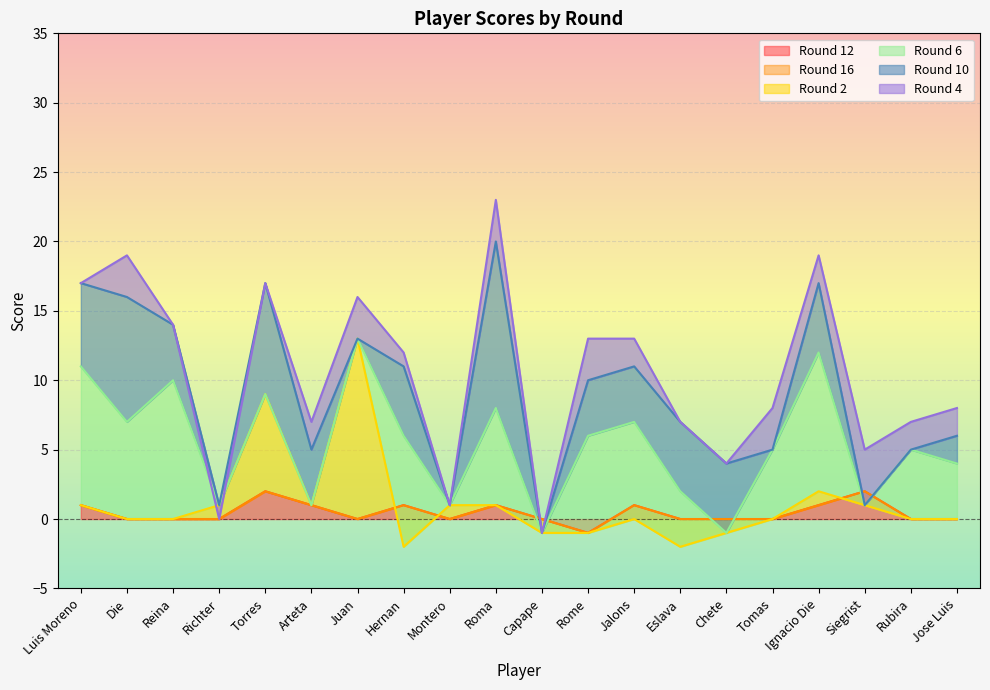

Reading left to right, what are all the values shown in this chart?

Round 12: 1	0	0	0	2	1	0	1	0	1	0	-1	1	0	0	0	1	2	0	0
Round 16: 0	0	0	0	0	0	0	0	0	0	0	0	0	0	0	0	0	0	0	0
Round 2: 0	0	0	1	7	0	13	-3	1	0	-1	0	-1	-2	-1	0	1	-1	0	0
Round 6: 10	7	10	0	0	0	0	8	0	7	0	7	7	4	0	5	10	0	5	4
Round 10: 6	9	4	0	8	4	0	5	0	12	0	4	4	5	5	0	5	0	0	2
Round 4: 0	3	0	-1	0	2	3	1	0	3	0	3	2	0	0	3	2	4	2	2